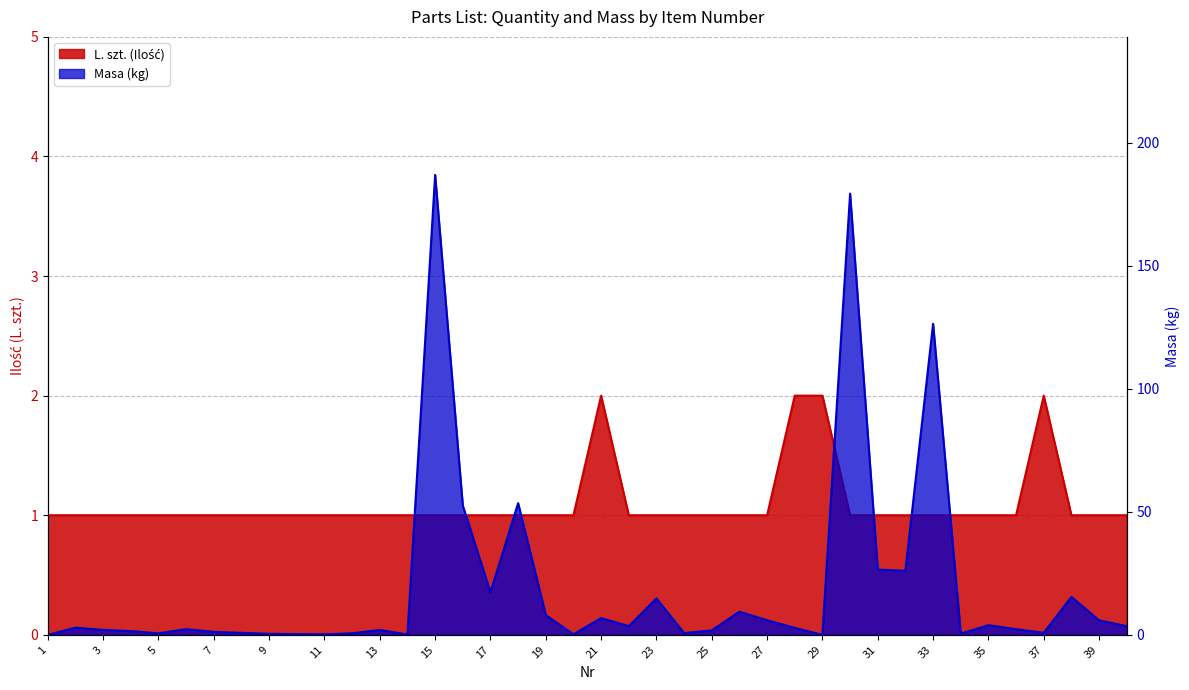

What is the difference between the maximum and minimum values?

1